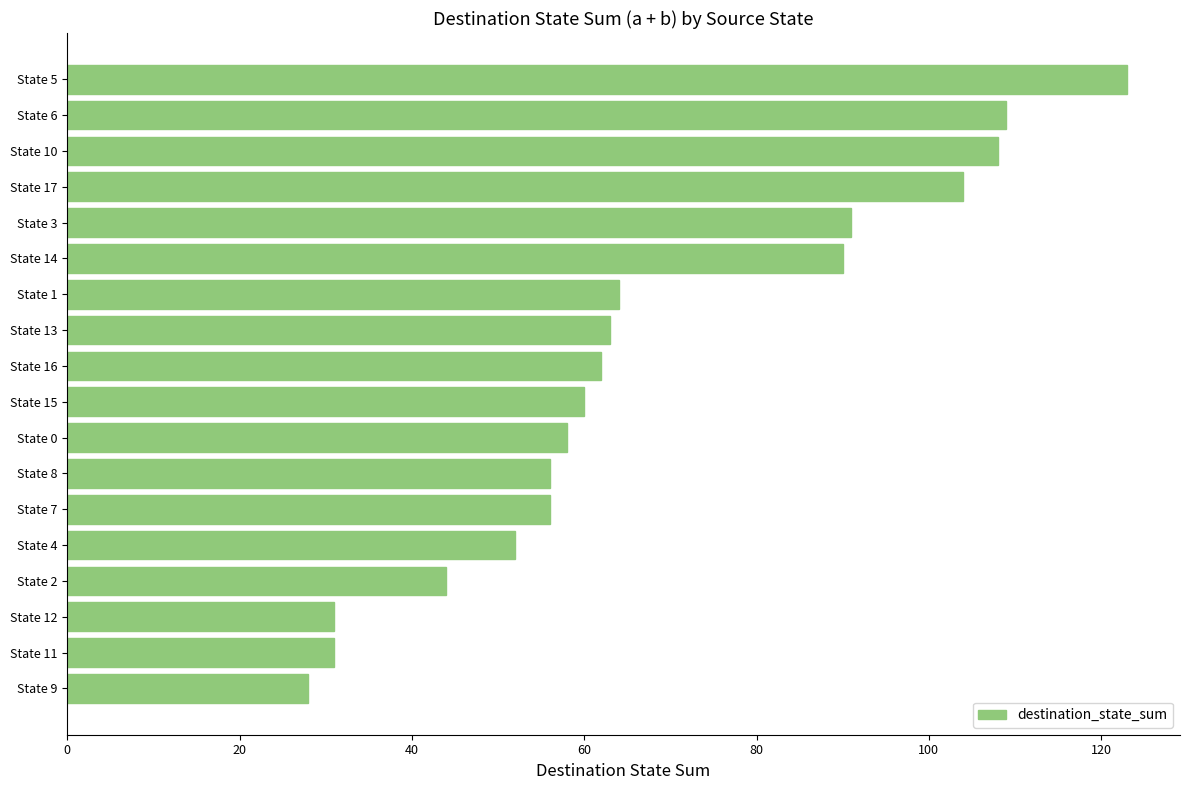

At which category does the chart reach its peak across all series?

State 5